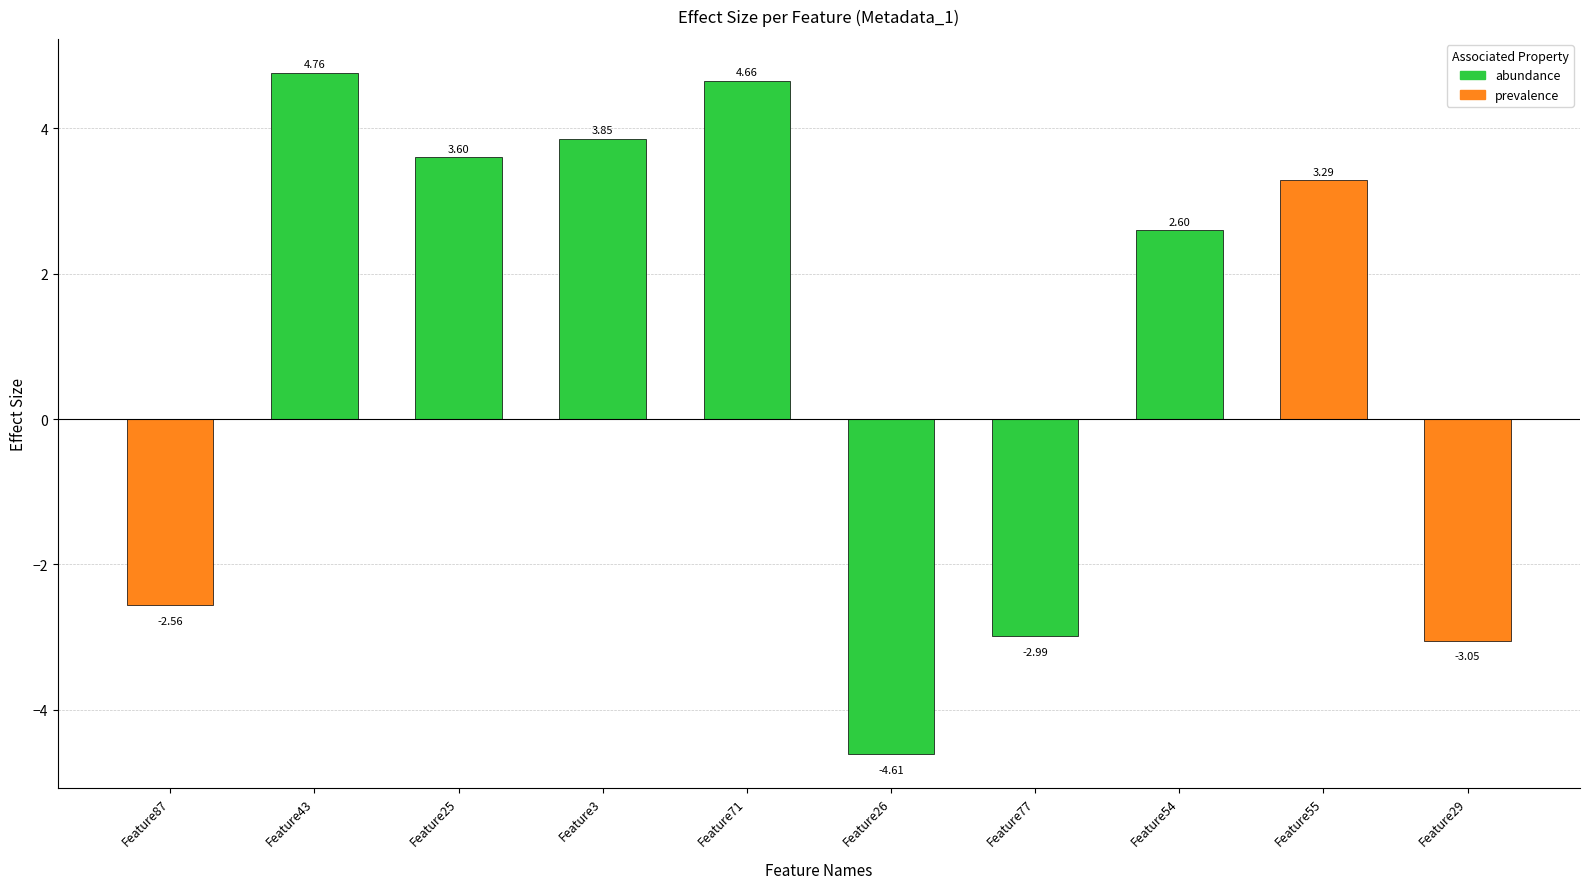

How many negative values are there?

4